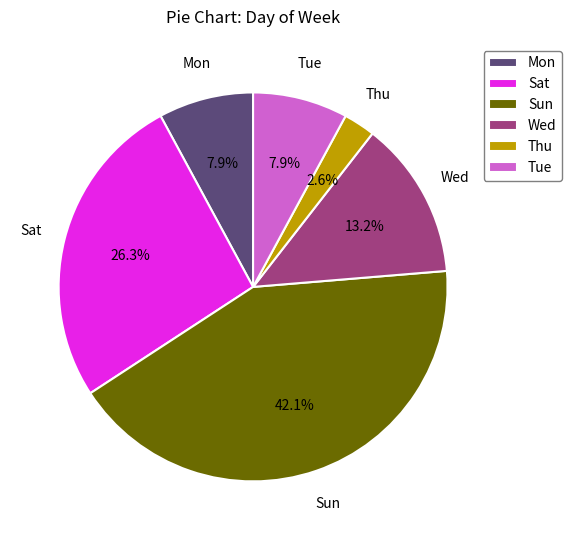

The Mon slice represents 20% of the pie. True or false?

False